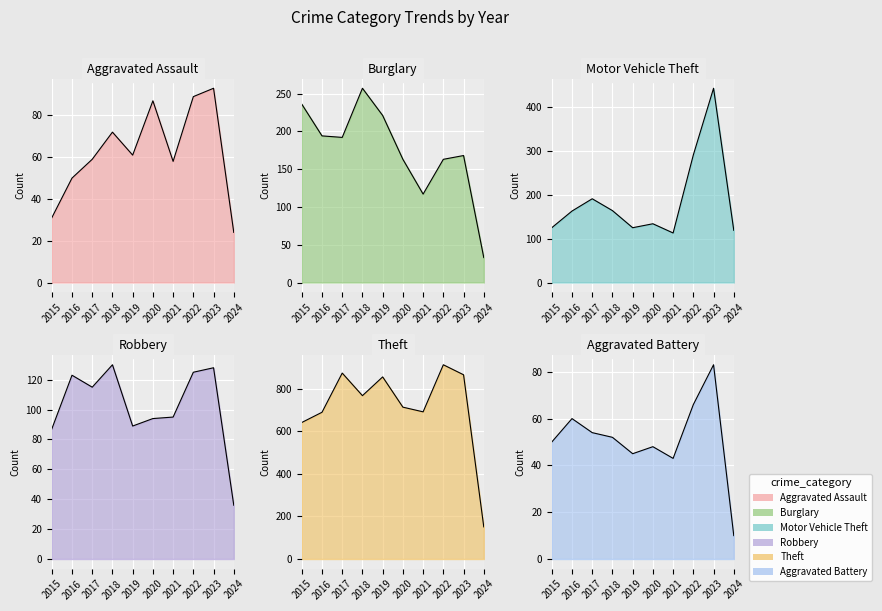

True or false: Motor Vehicle Theft and Aggravated Battery intersect in this chart.

False